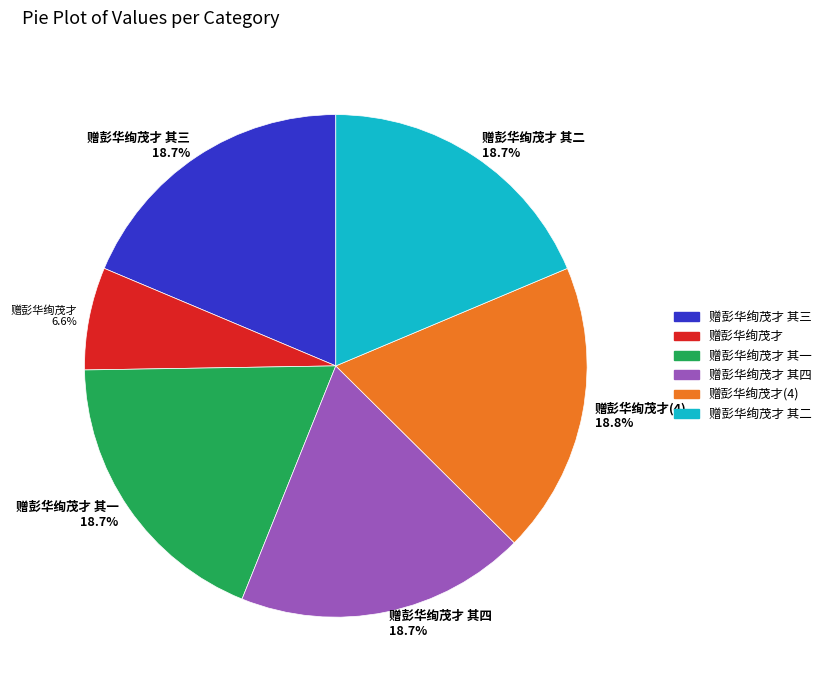

What percentage is the 赠彭华绚茂才 slice, to the nearest percent?

7%